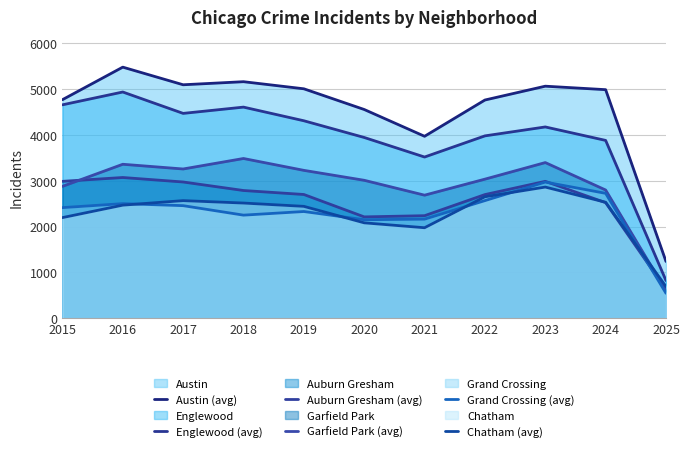

Which series has the largest total across all categories?

Austin (avg)